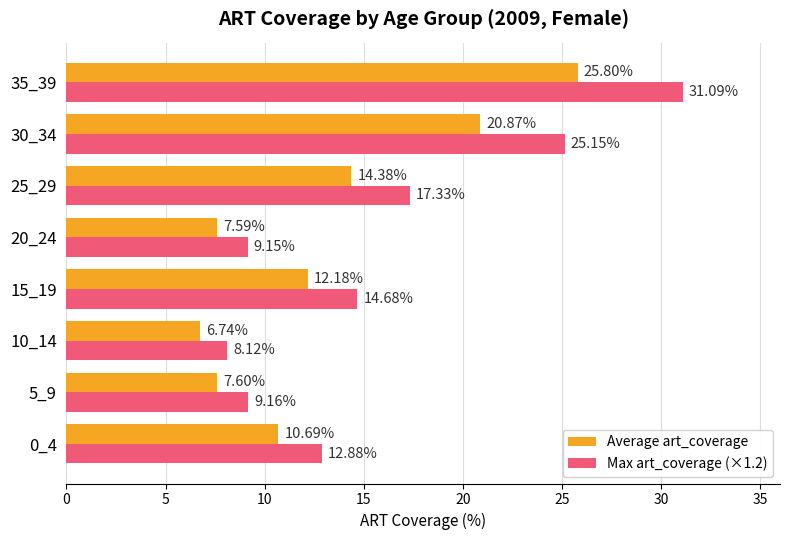

Count the number of data series in this chart.

2